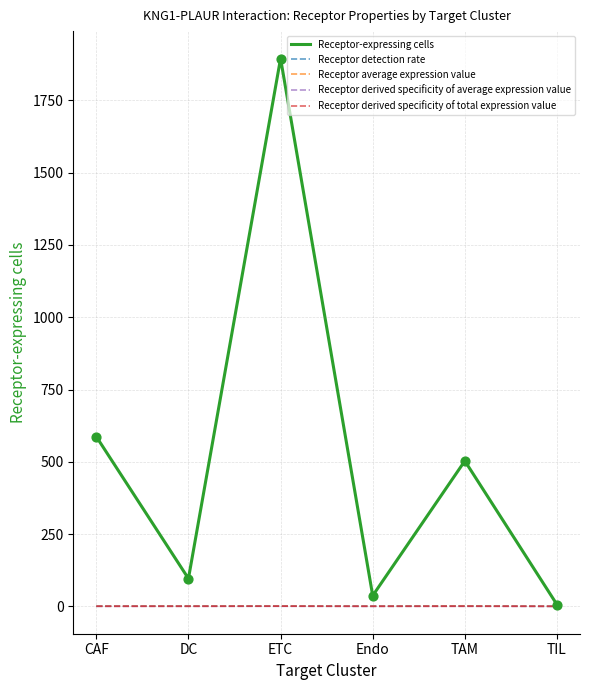

Which series has the widest spread of values?

Receptor-expressing cells